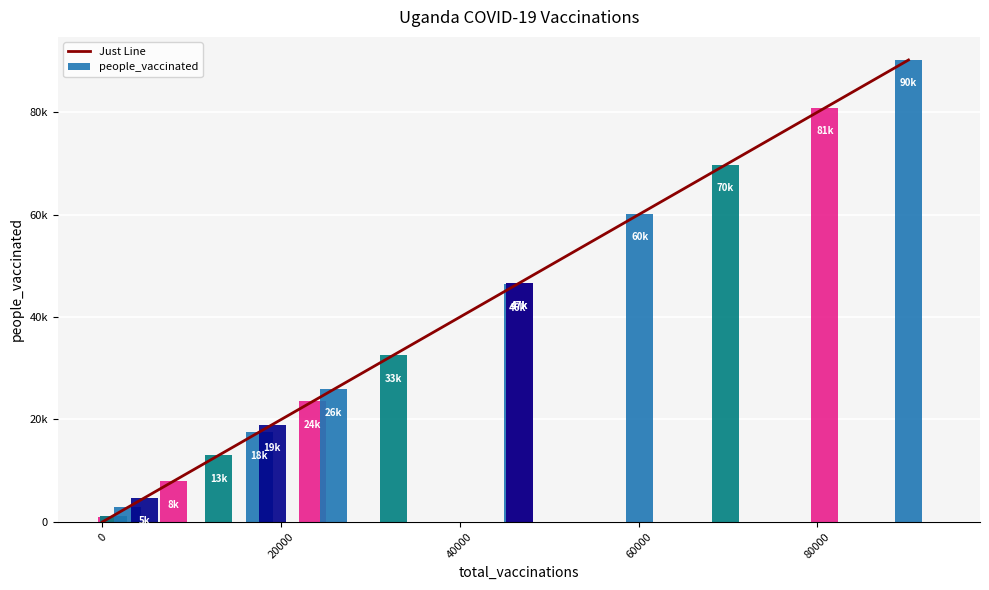

What is the maximum value shown in the chart?

90196